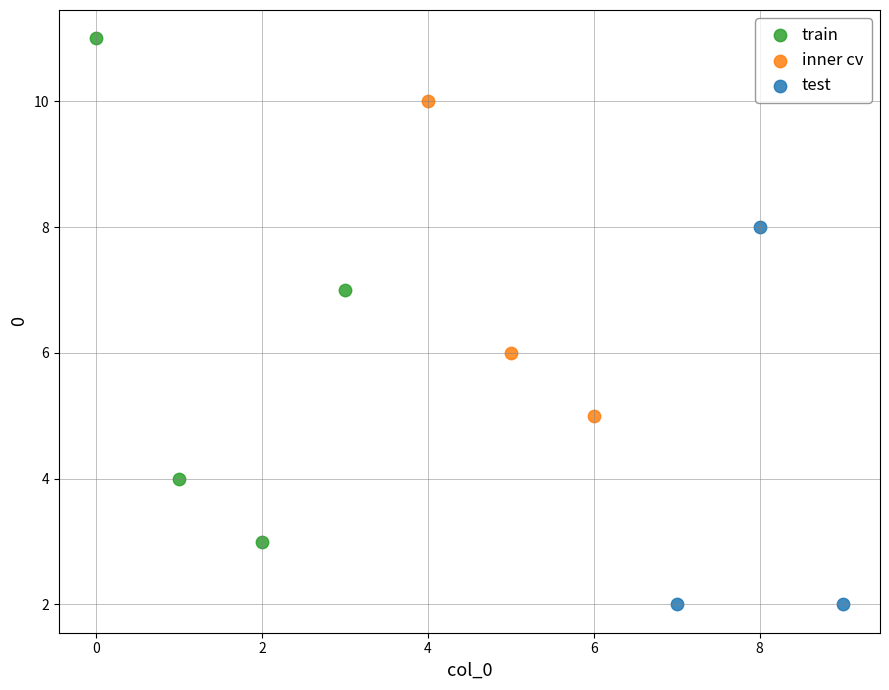

Which series has the largest Y range (max minus min)?

train